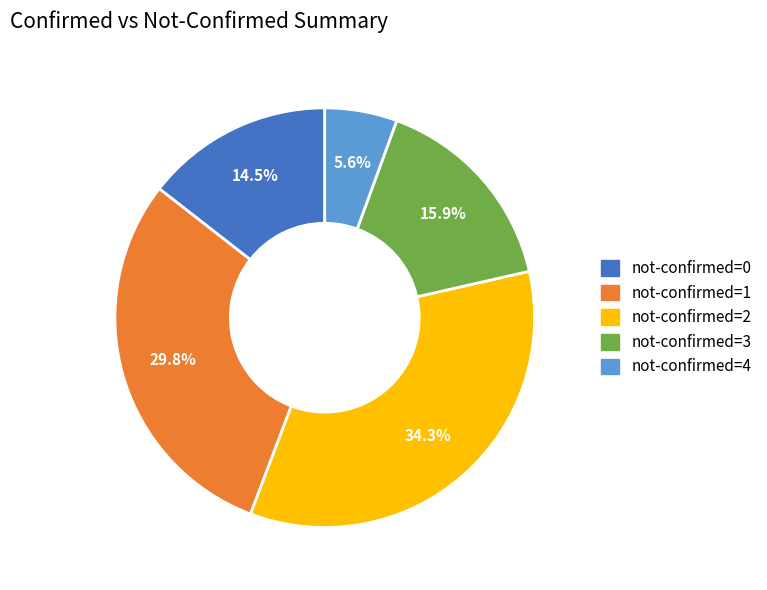

Which category has the smallest portion of the pie?

not-confirmed=4